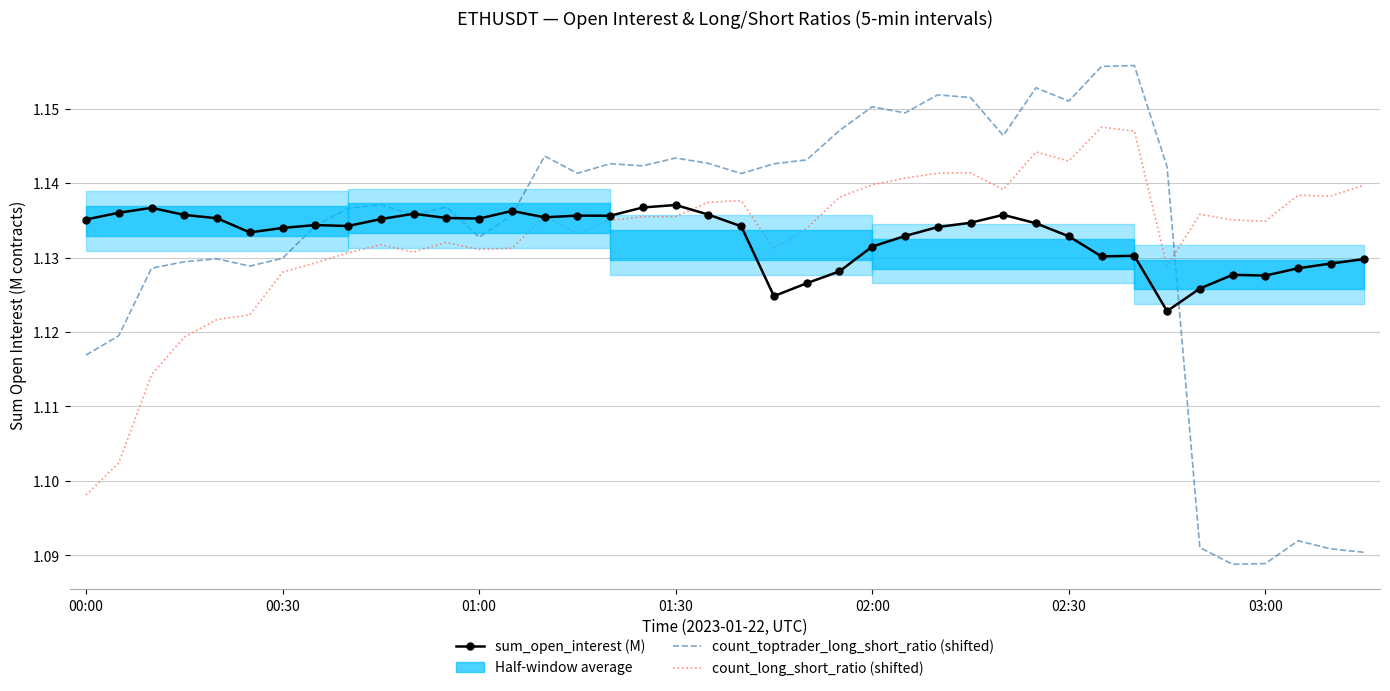

The value of count_long_short_ratio (shifted) at 27 is 1.1. True or false?

True